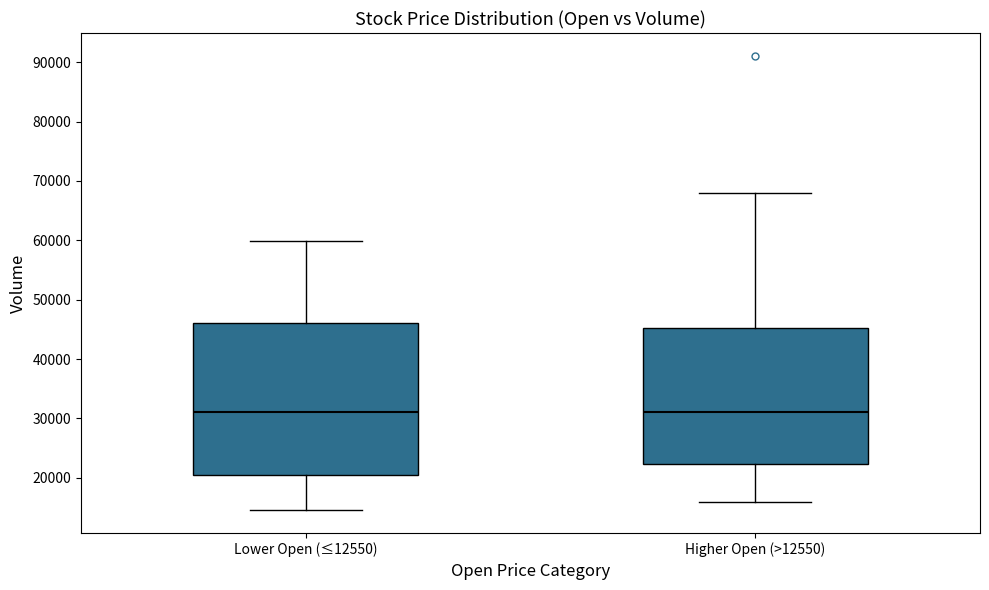

Reading left to right, read every box against the y-axis: the position of its median line, the range the box covers, and the ends of its whiskers. The values are not printed on the chart, so give them approximately, as read against the axis.

Lower Open (≤12550): median 31000, box 20000 to 46000, whiskers 15000 to 60000
Higher Open (>12550): median 31000, box 22000 to 45000, whiskers 16000 to 68000